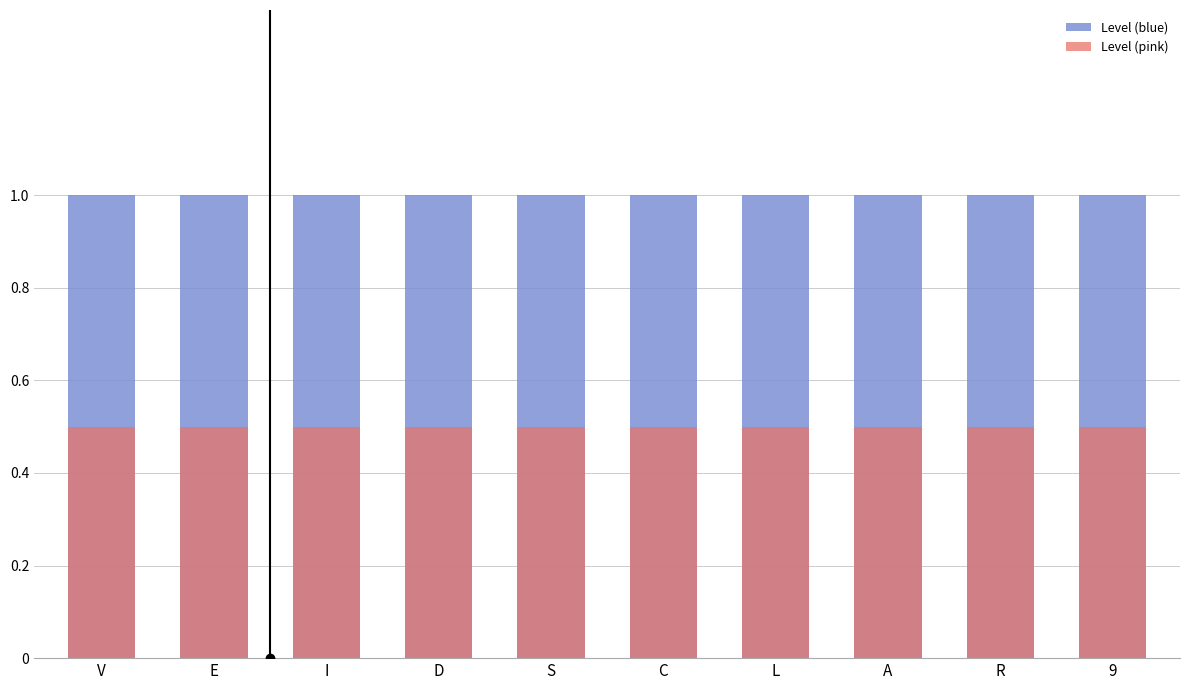

What is the lowest value of the Level (pink) series?

0.5